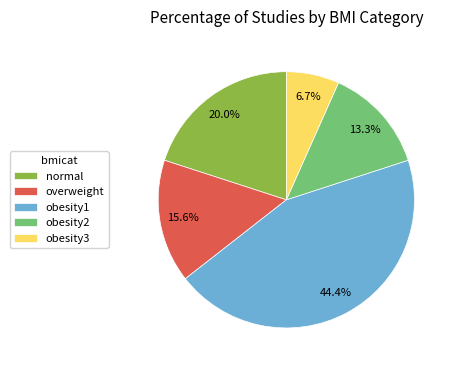

To the nearest percent, what is the average slice percentage?

20%